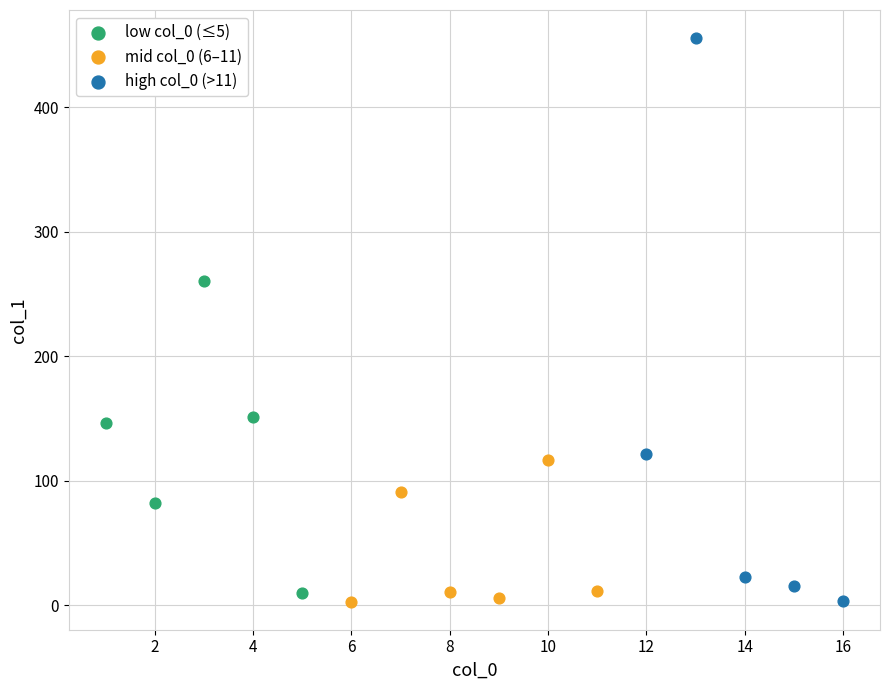

Which series contains the highest Y value?

high col_0 (>11)